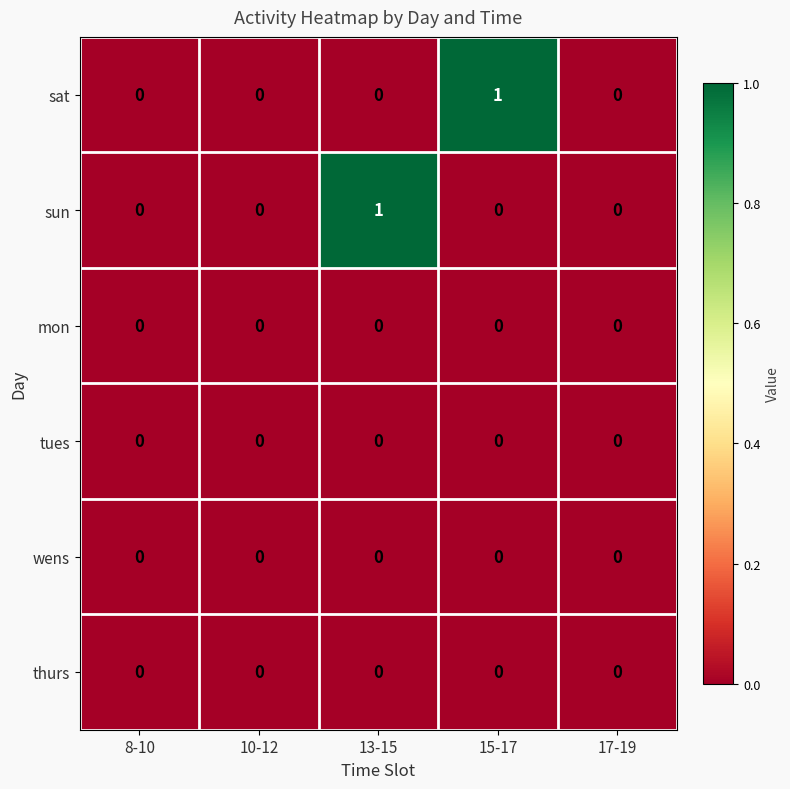

At which label does sun reach its peak?

13-15